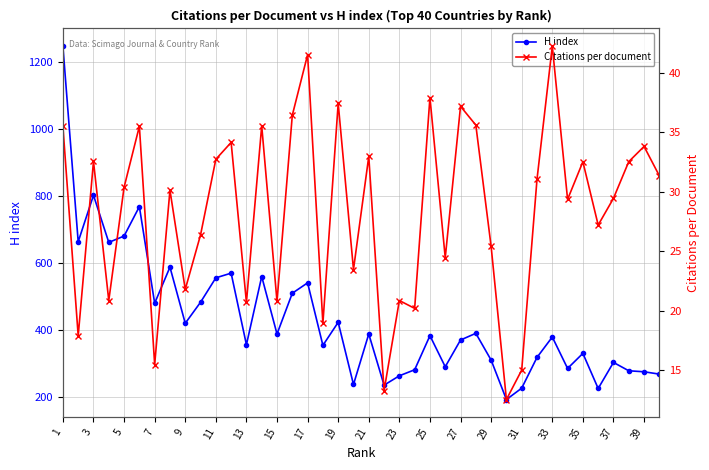

The value of H index at 33 is 652. True or false?

False